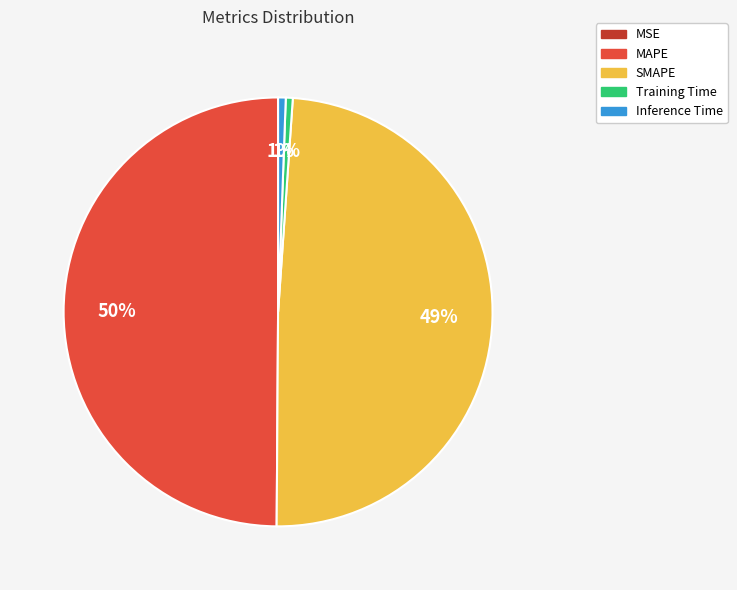

To the nearest percent, what percentage of the pie is SMAPE?

49%